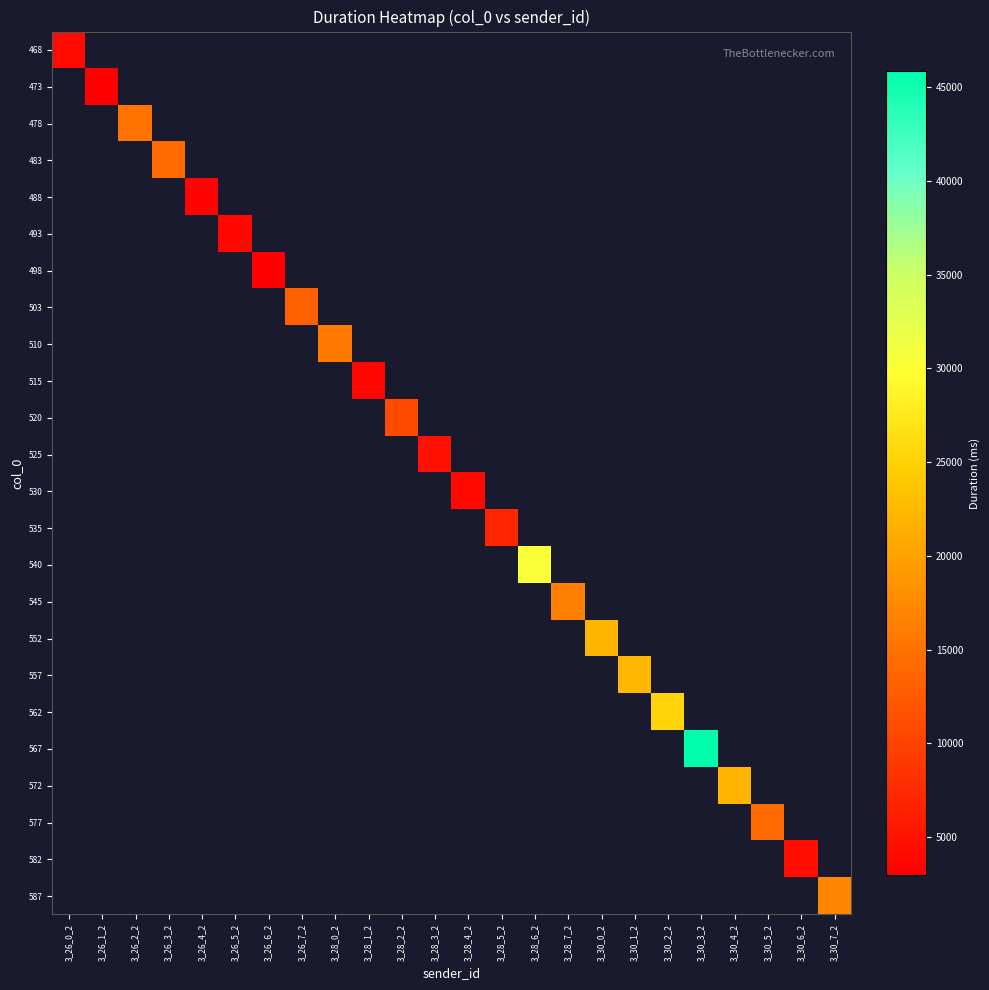

Is the value of 587 at 3_26_0_2 greater than the value of 572 at 3_26_7_2?

No